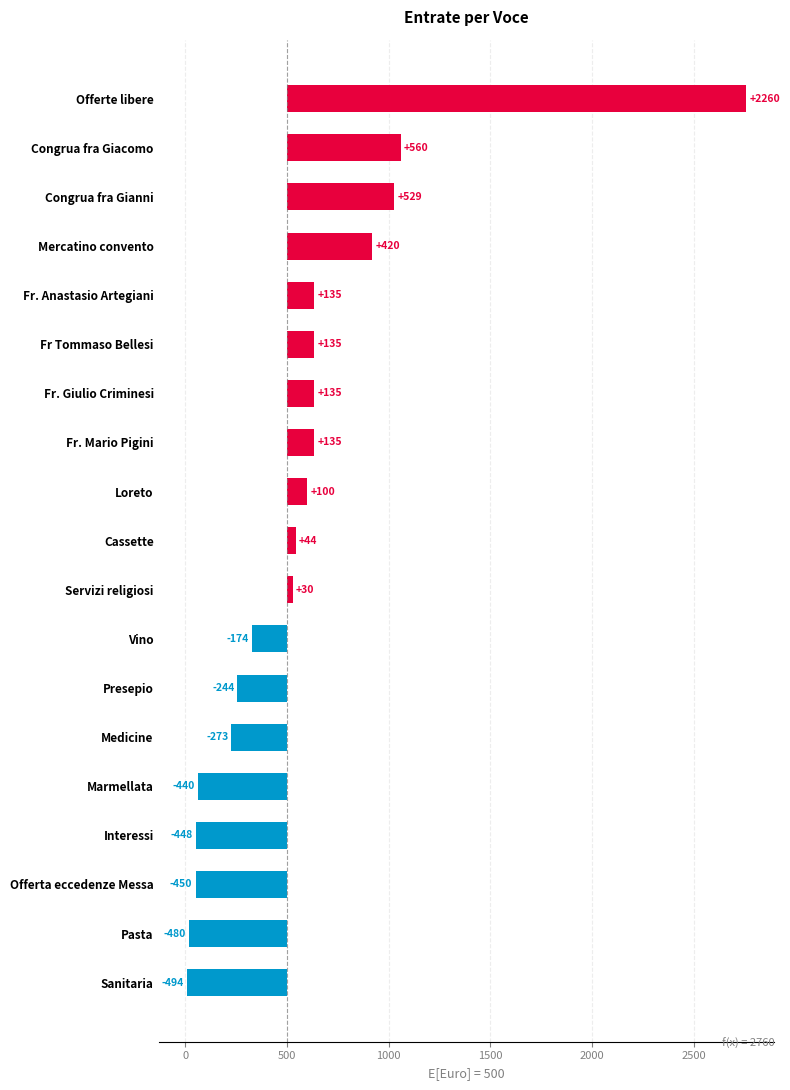

What is the sum of the values at Mercatino convento and Congrua fra Giacomo?

980.0